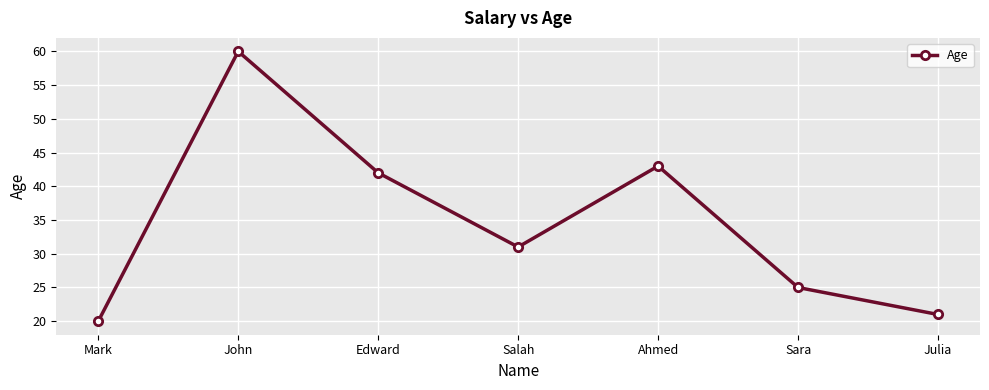

Which label corresponds to the largest value in the chart?

John